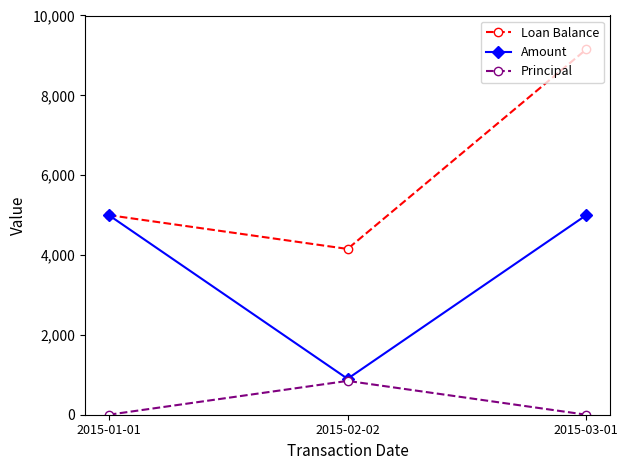

What is the value of the Amount point at the 2nd from the left?

900.0